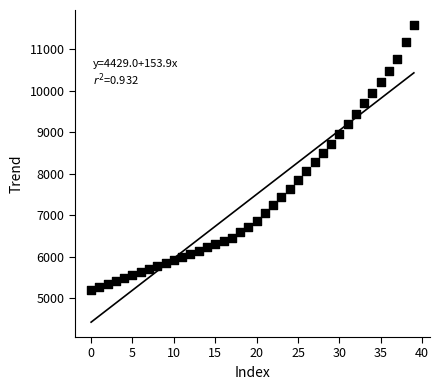

What is the range of Y values (max minus min)?

6372.9